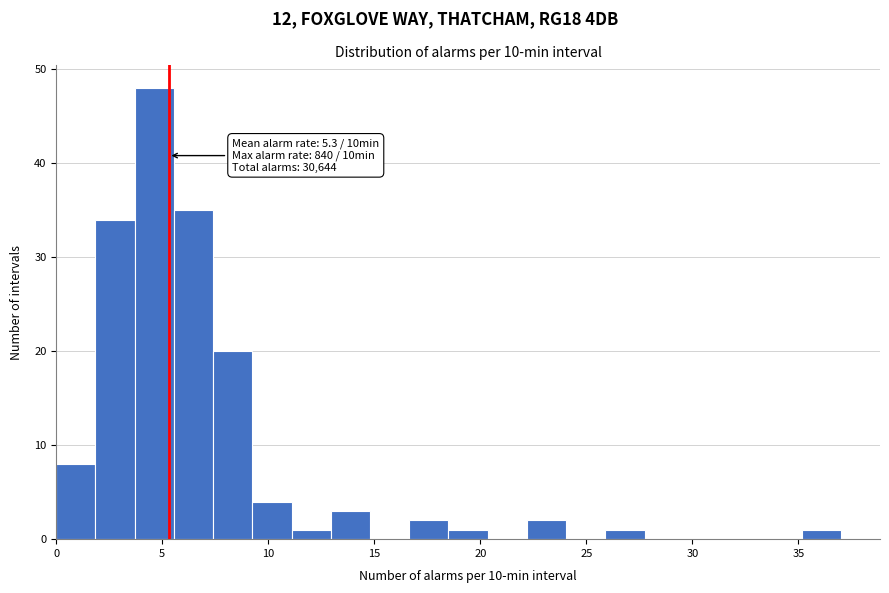

Read against the x-axis, roughly where is the centre of the tallest bar?

4.5